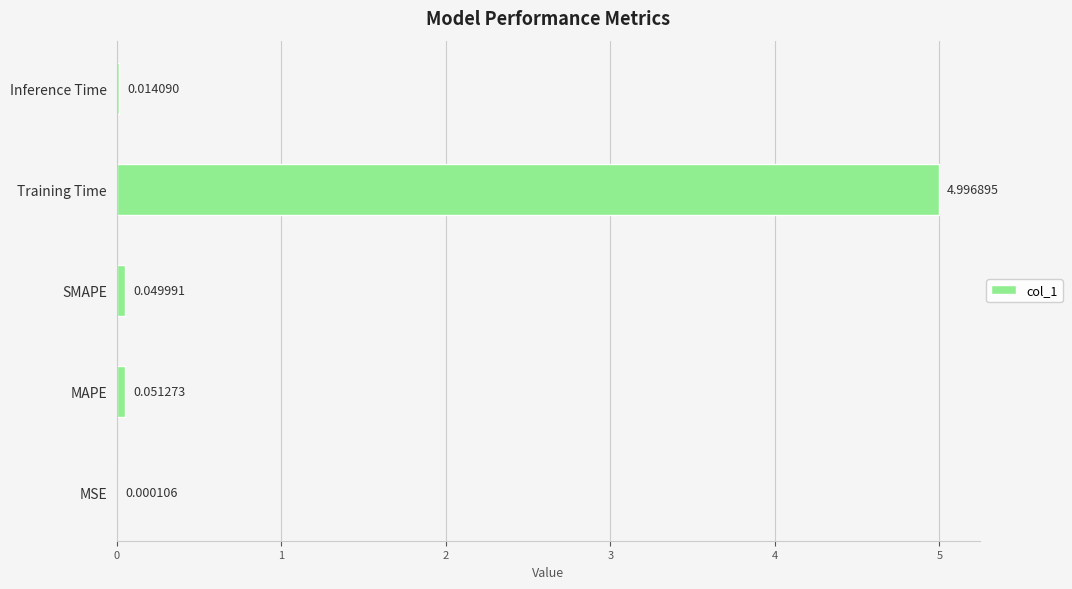

At which label is the value closest to 2?

MAPE